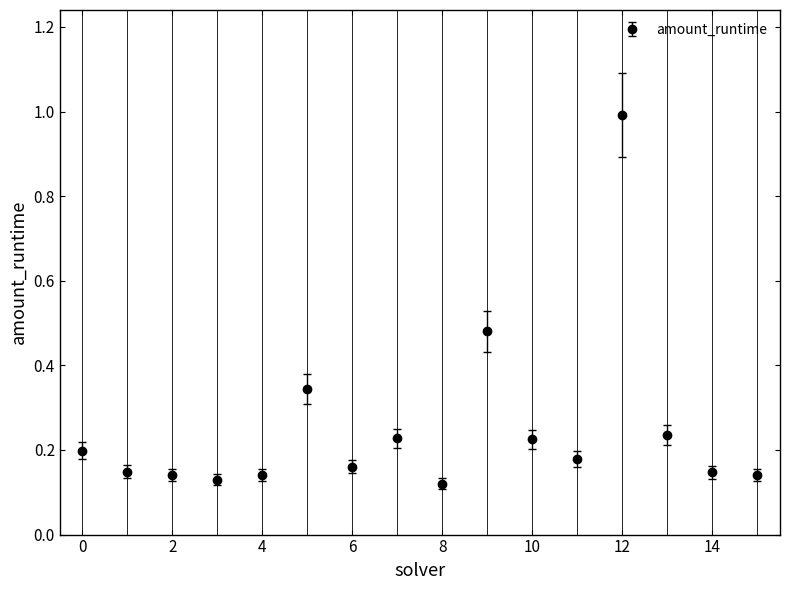

What is the sum of all values?

4.0